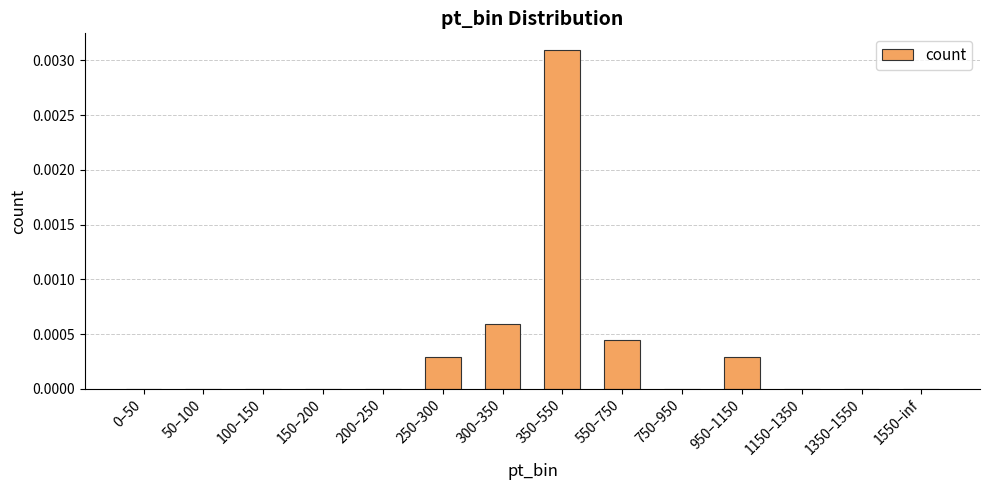

Which label corresponds to the largest value in the chart?

350–550